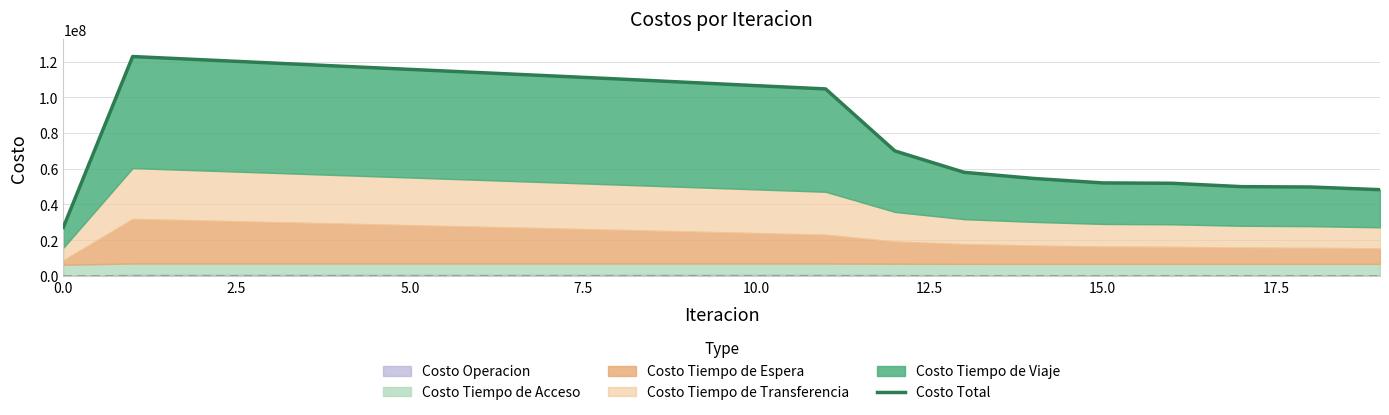

What is the maximum value for Costo Total?

122817254.5